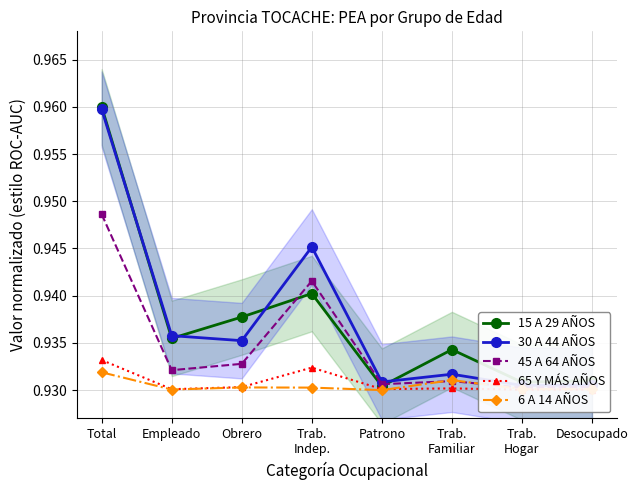

Is it true that 65 Y MÁS AÑOS equals 0.9 at Trab.
Indep.?

True